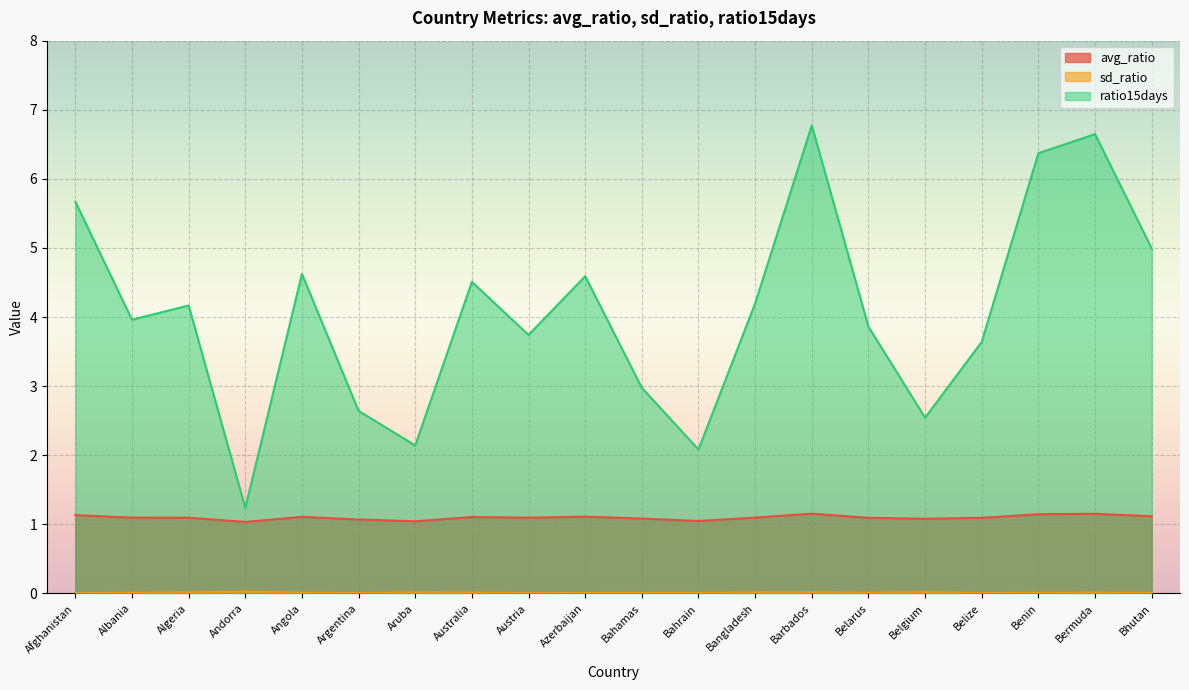

Which has a higher value, Azerbaijan or Algeria?

Azerbaijan